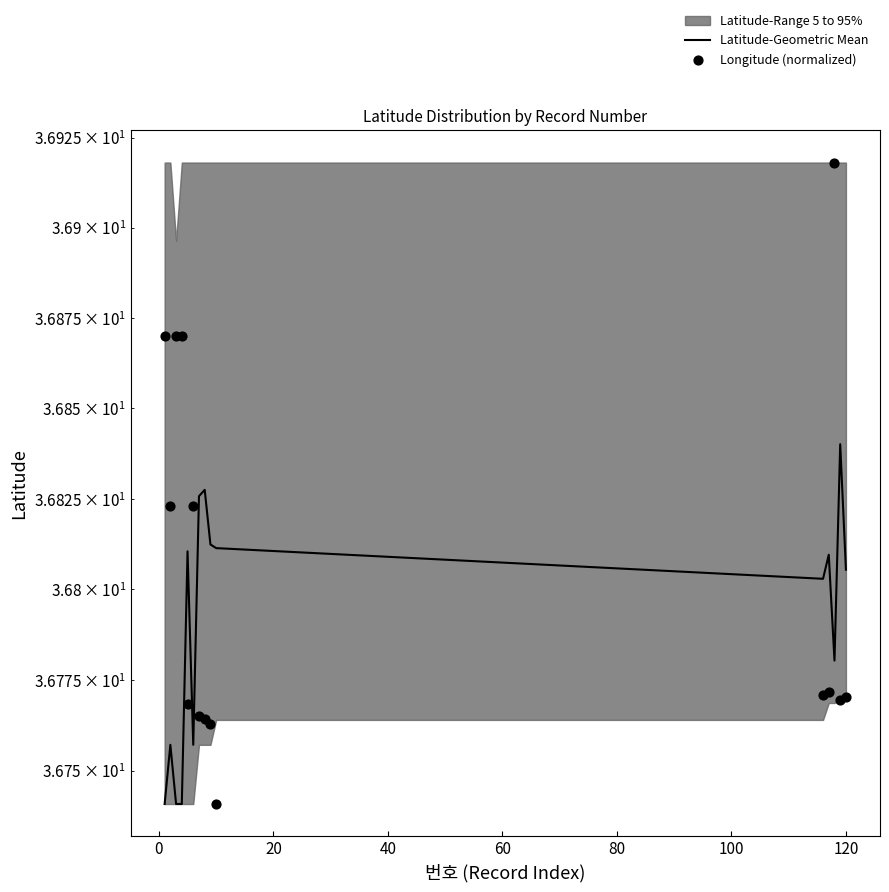

Which series has the widest spread of Y values?

Longitude (normalized)